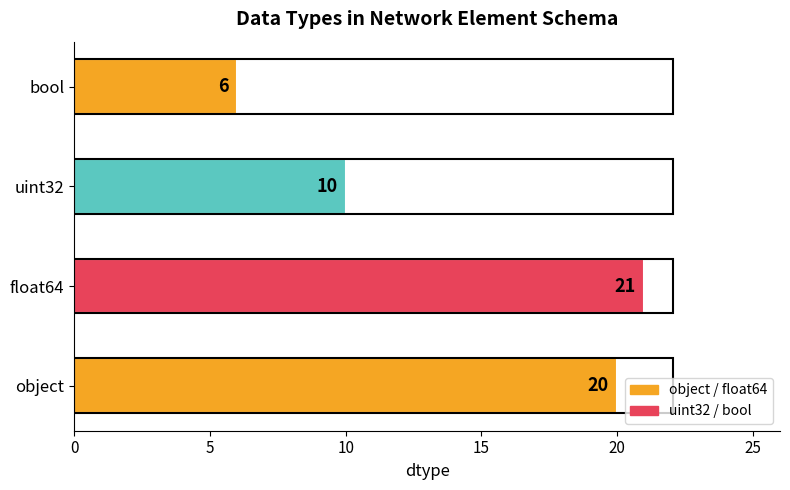

List the labels in order of value, largest first.

float64, object, uint32, bool